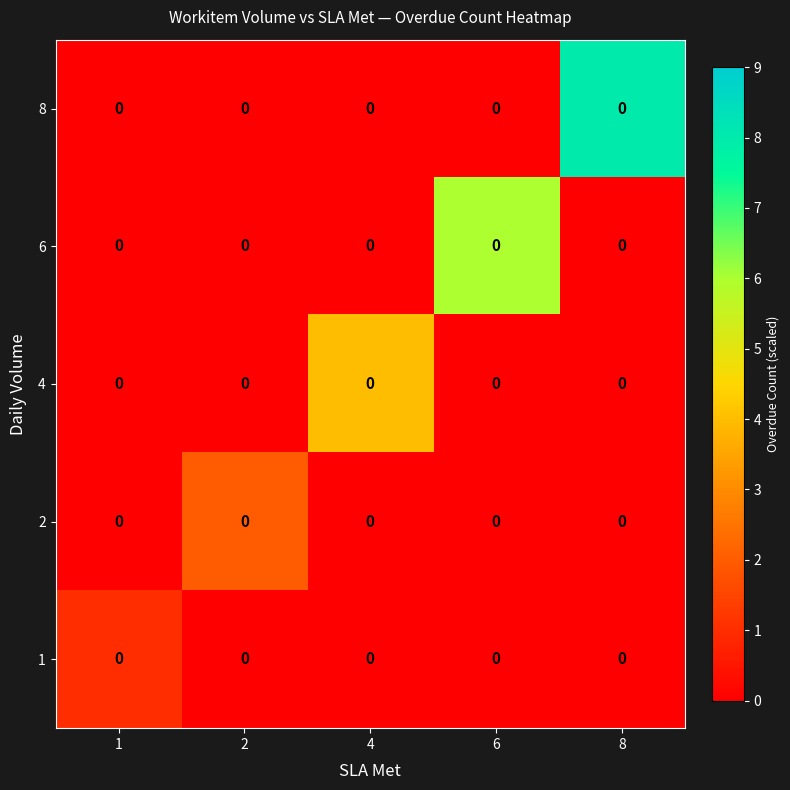

What is the sum of the 2 values at 2 and 6?

2